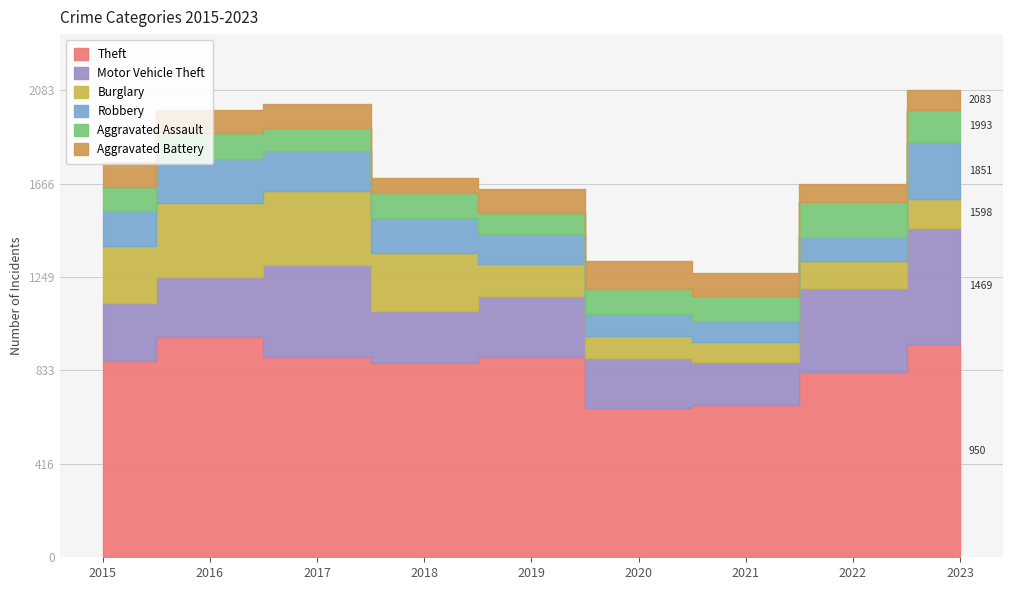

Does the chart have visible grid lines?

Yes